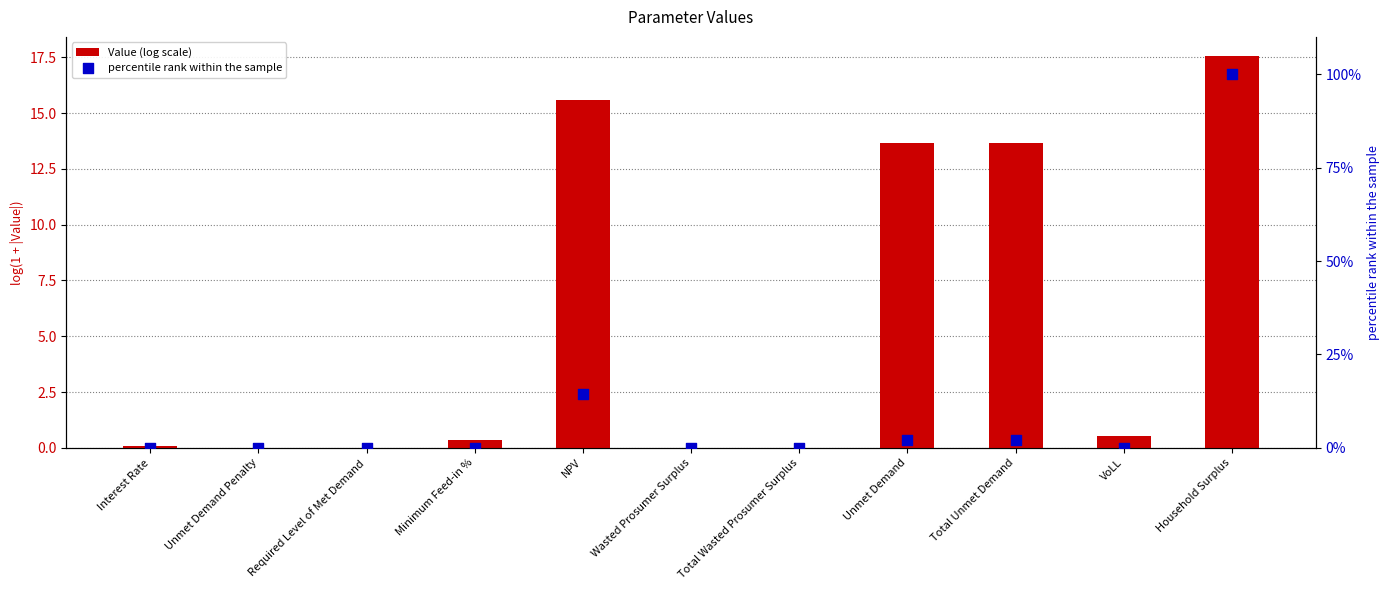

At which category is the sum across all series the highest?

Household Surplus